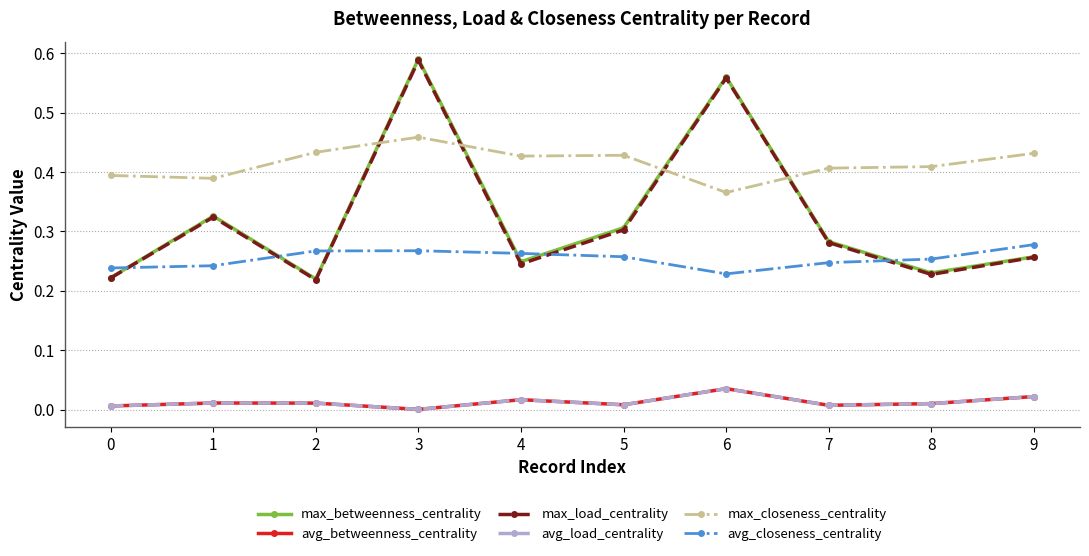

At 8, list the series in order from largest to smallest.

max_closeness_centrality, avg_closeness_centrality, max_betweenness_centrality, max_load_centrality, avg_betweenness_centrality, avg_load_centrality